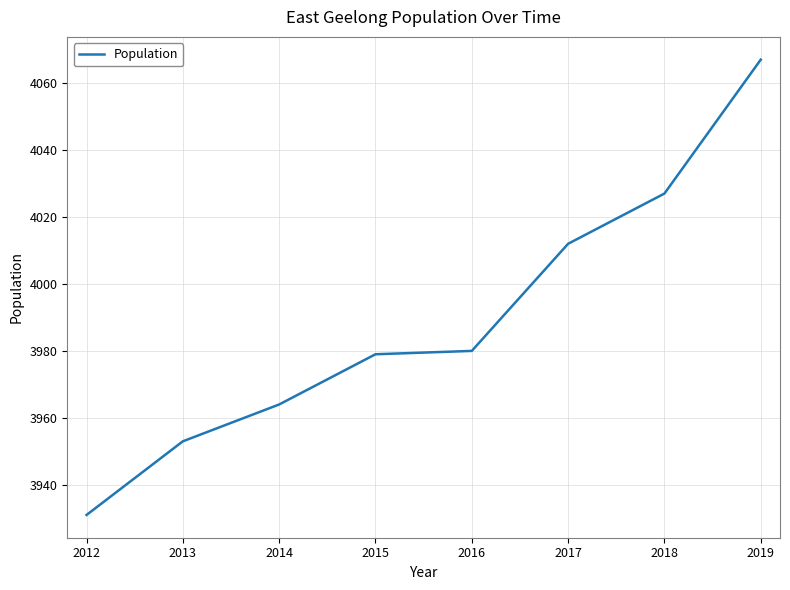

The value at 2013 is 3953. True or false?

True